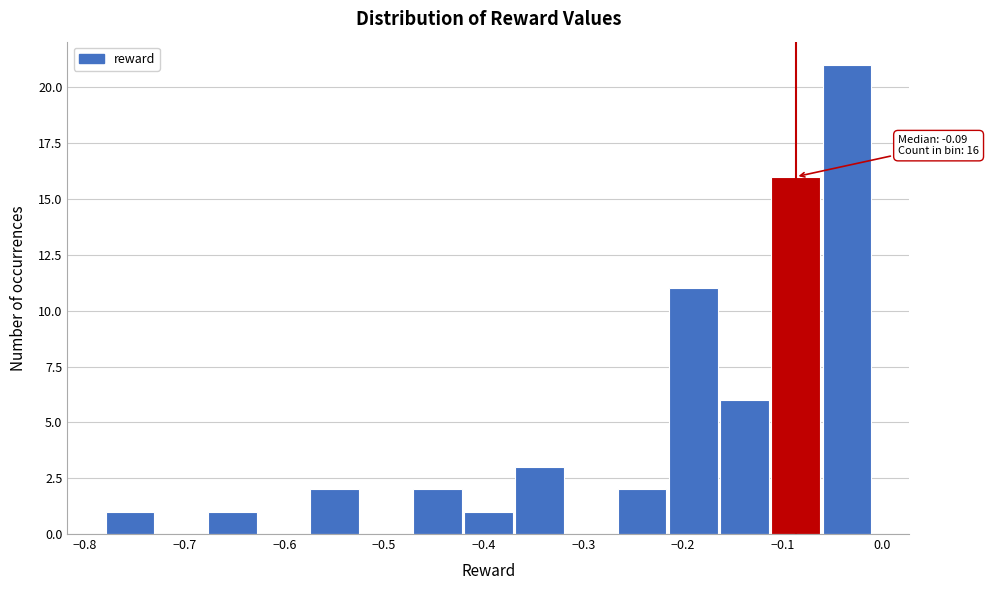

Over which range of the x-axis is the bar tallest?

-0.06 to -0.01